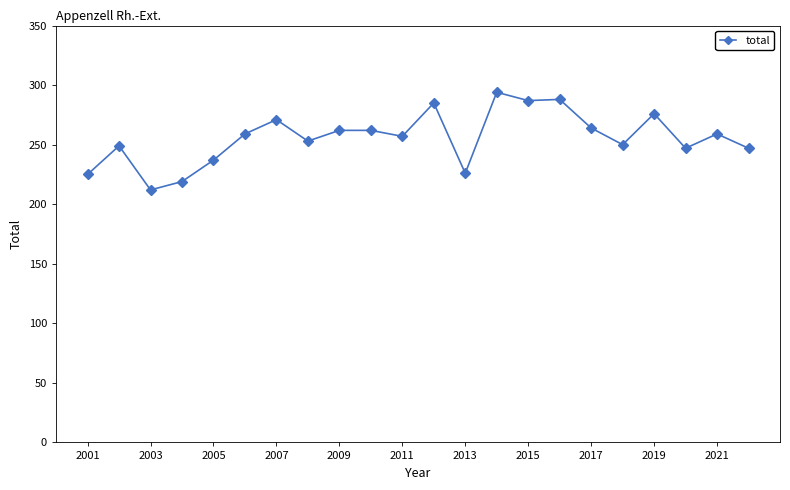

How many values are below 259?

11